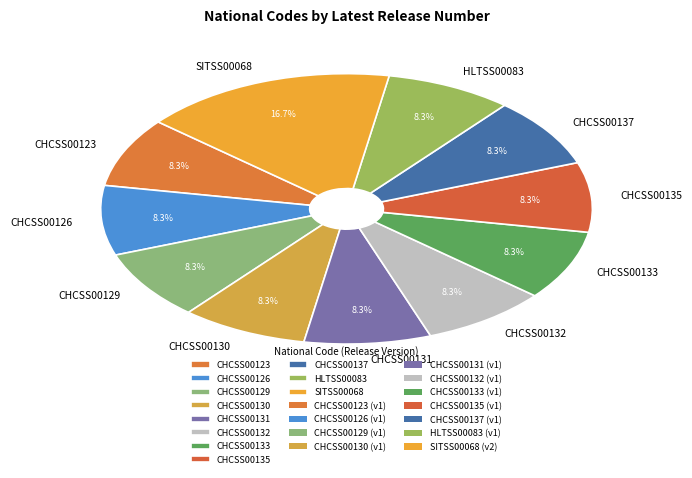

How many segments does this pie chart have?

11